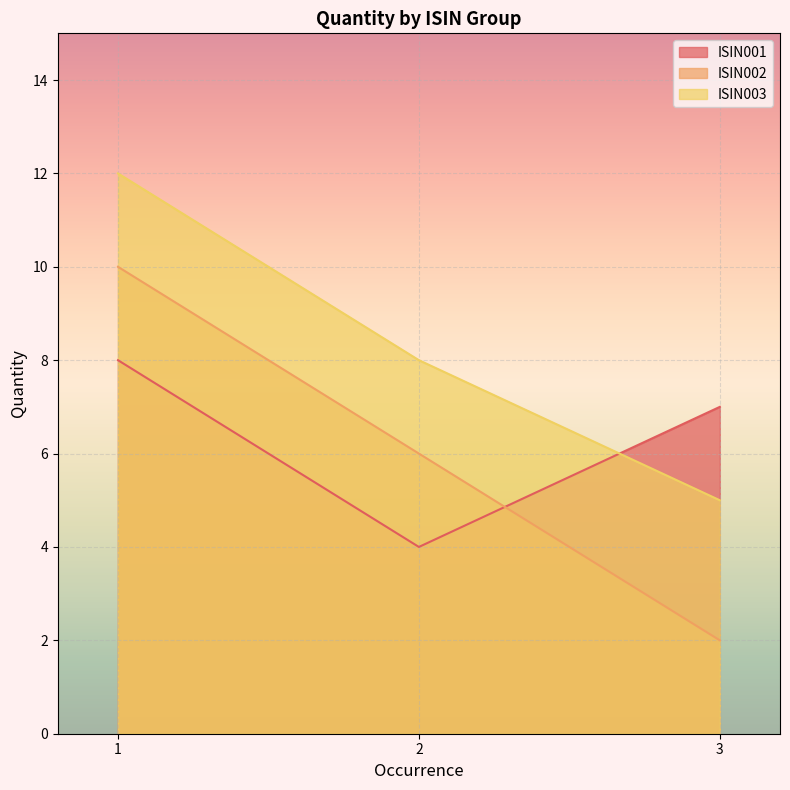

Which category has the highest value in the ISIN003 series?

1